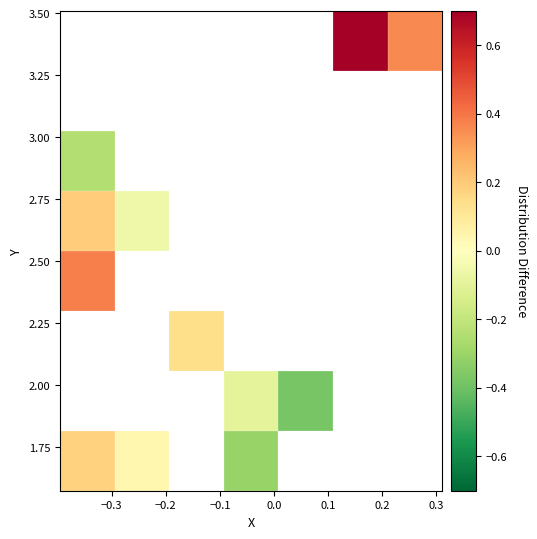

What is the greatest value displayed?

0.7